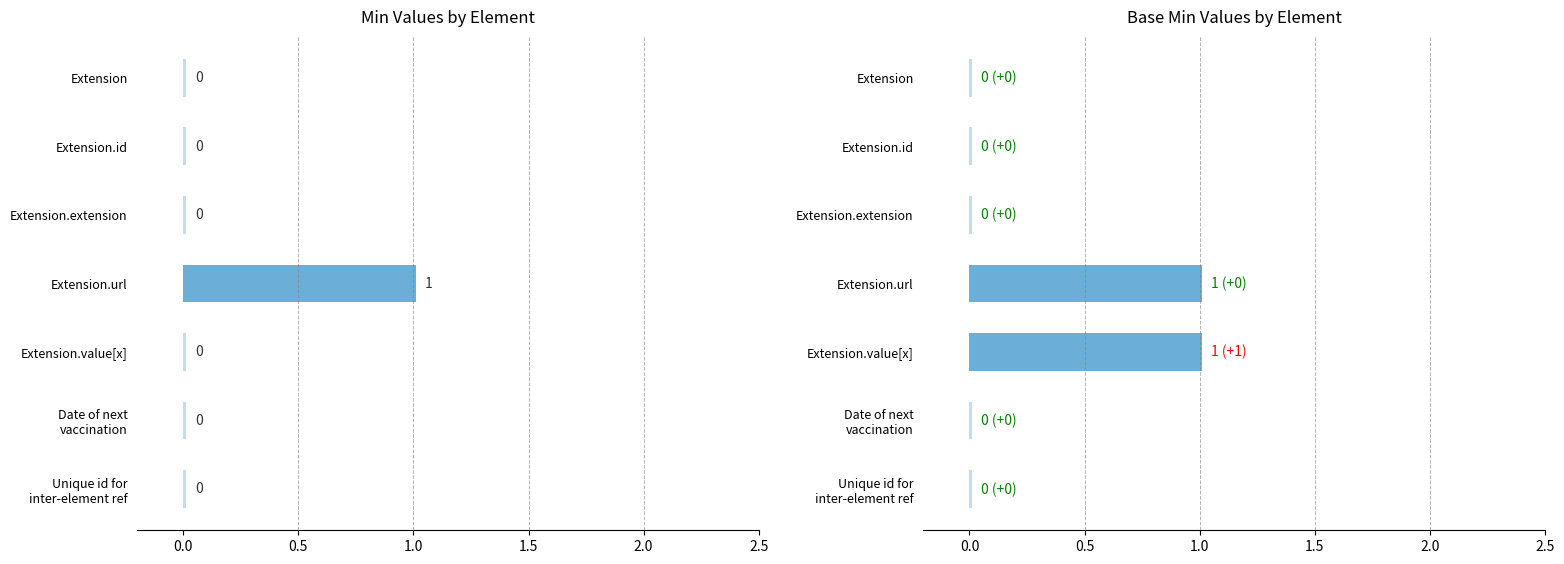

At which category is the sum across all series the highest?

Extension.url